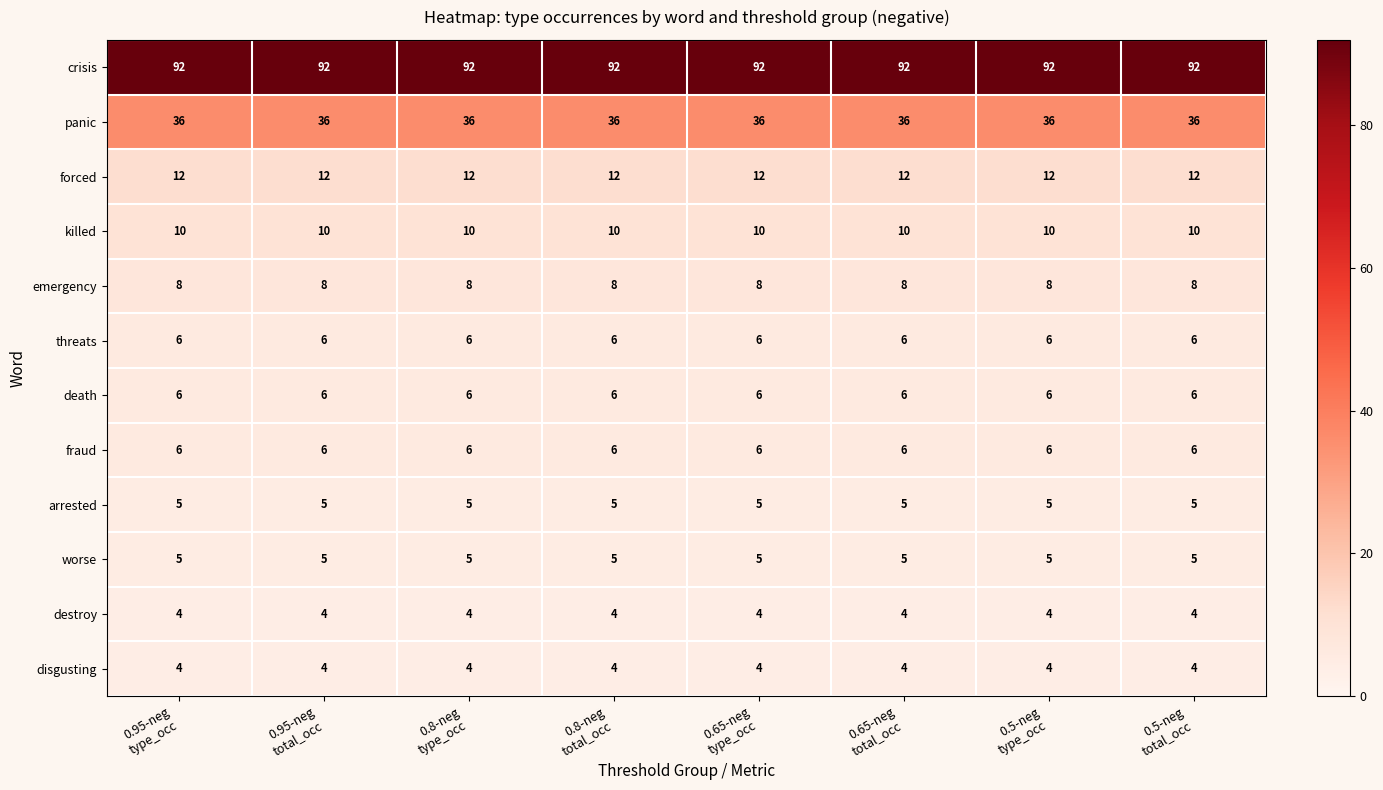

What is the sum of all threats values?

48